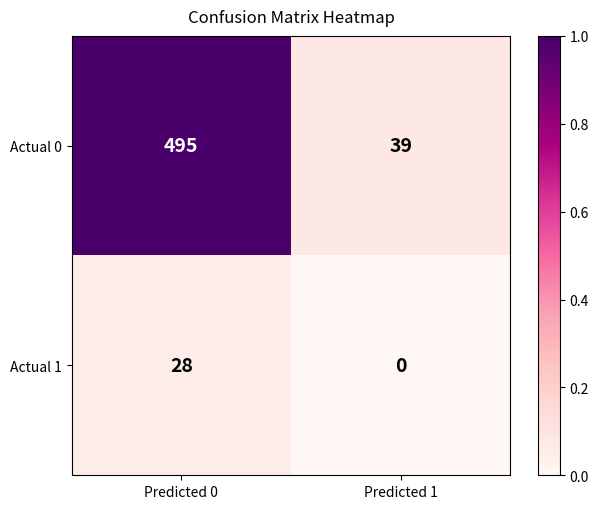

What is the total value across all series at Predicted 1?

39